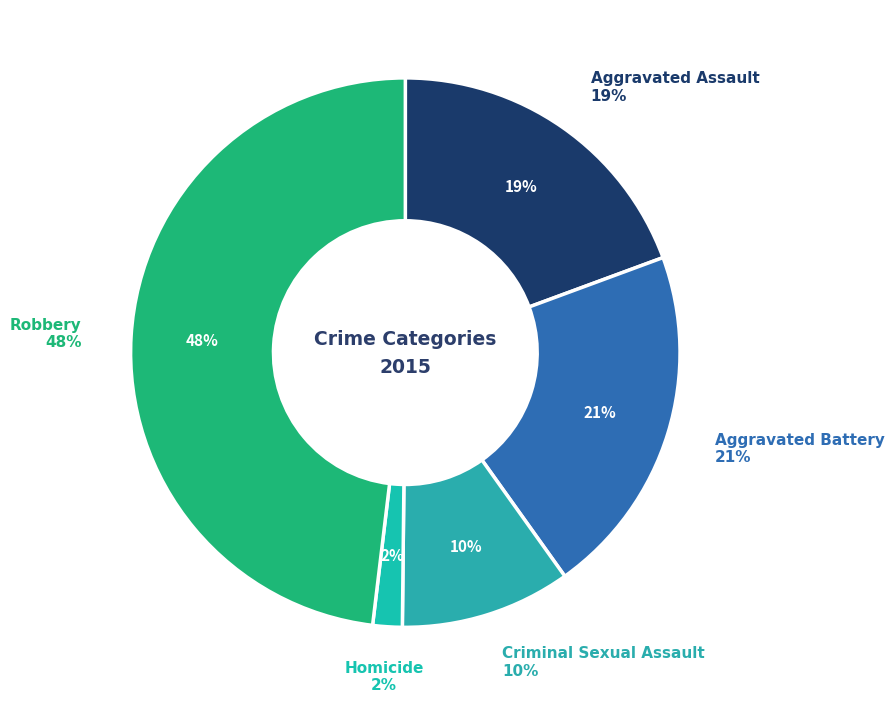

Count the number of slices in the pie.

5